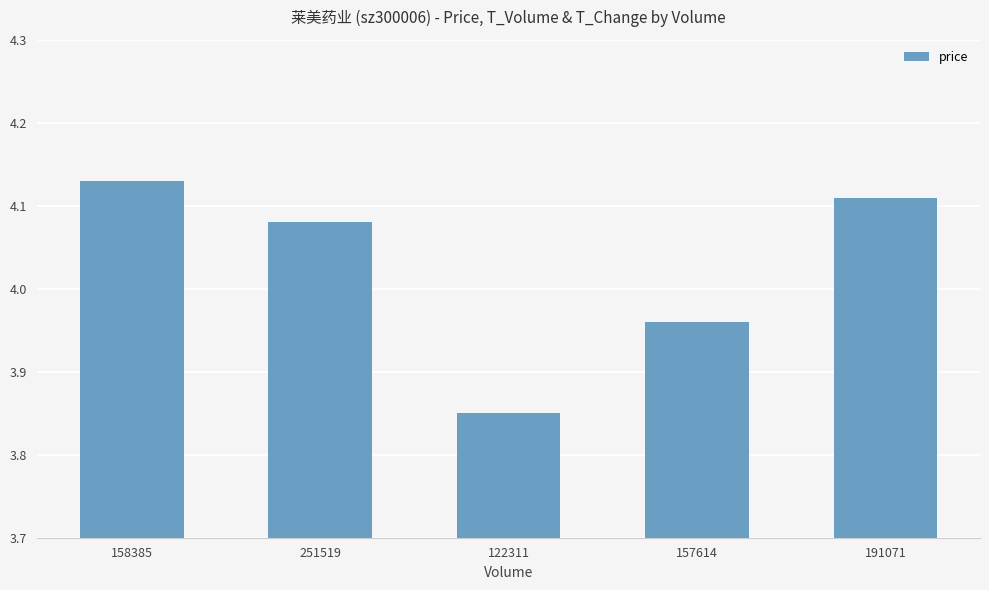

How many bars are there in total?

5